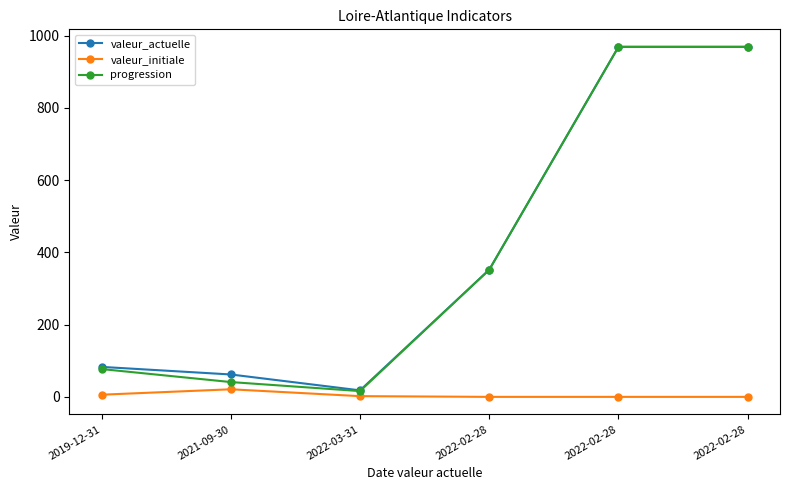

How many series are shown in this chart?

3